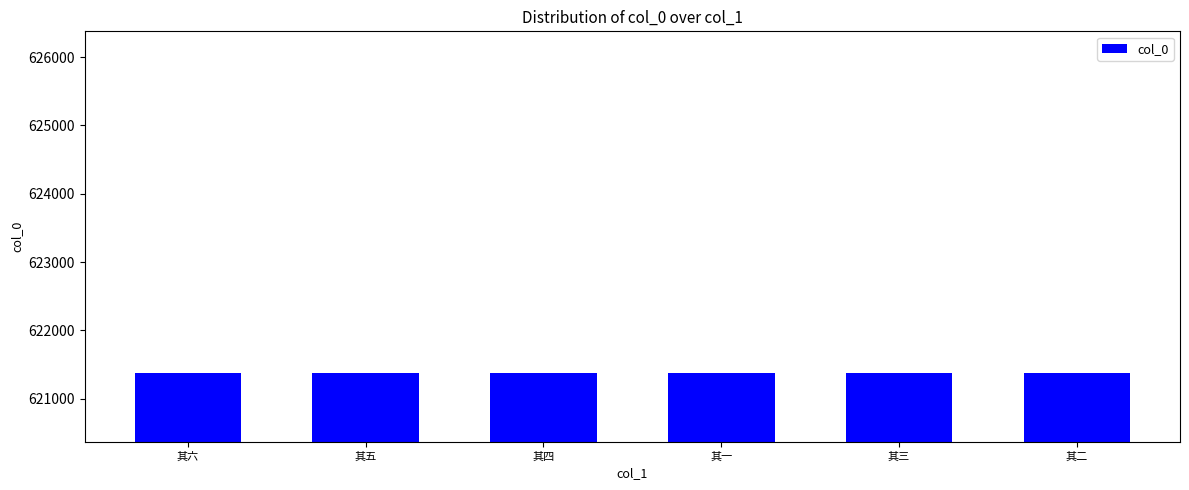

What is the minimum value shown in the chart?

621372